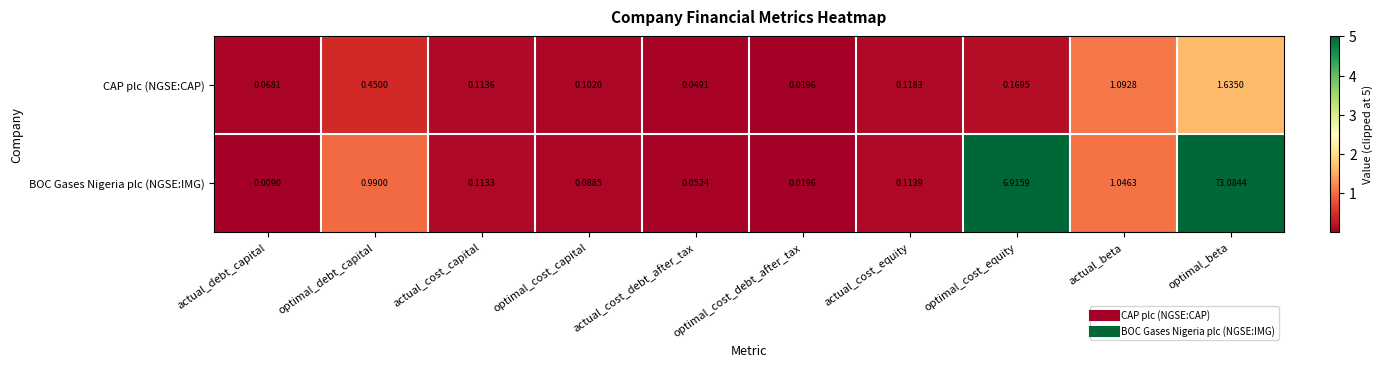

Which label corresponds to the smallest value in the chart?

actual_debt_capital